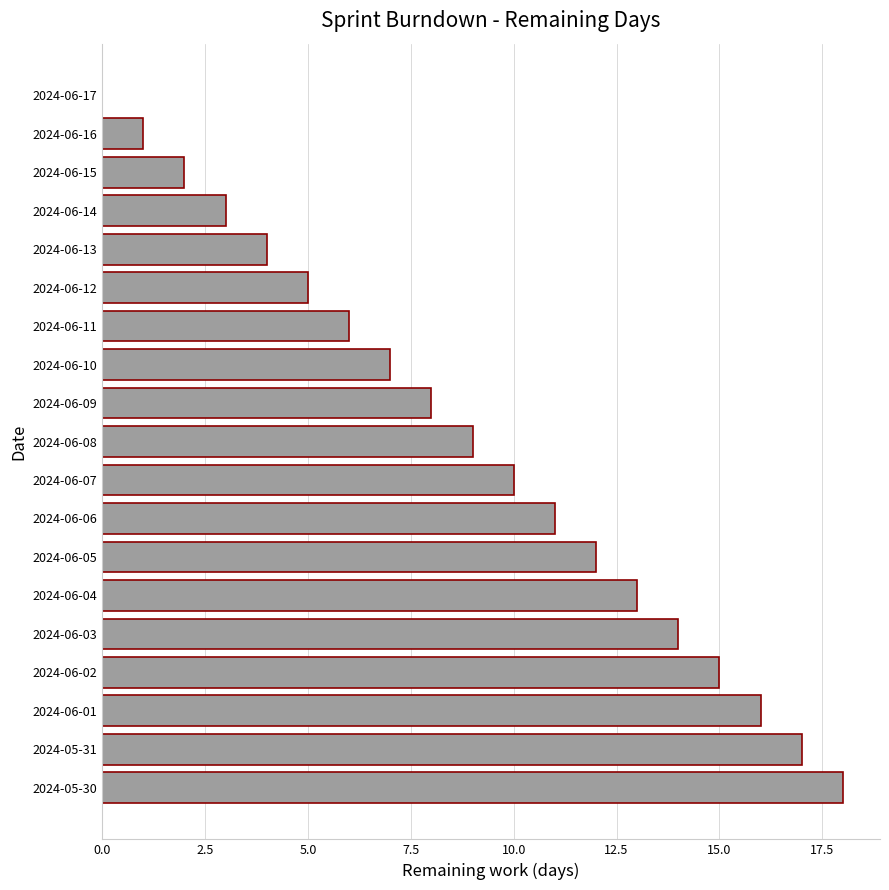

Which has a higher value, 2024-06-12 or 2024-06-07?

2024-06-07